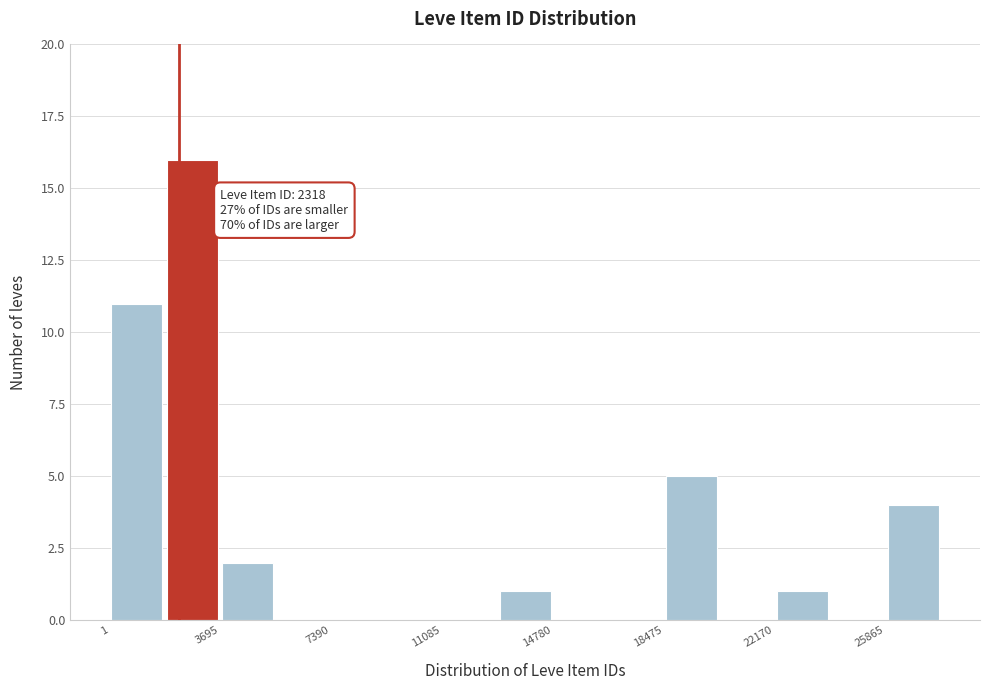

Read against the x-axis, roughly where is the centre of the tallest bar?

3000